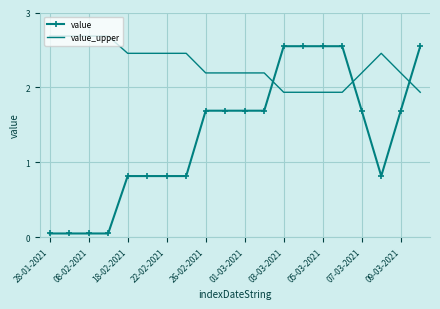

How many times do value and value_upper cross each other?

3